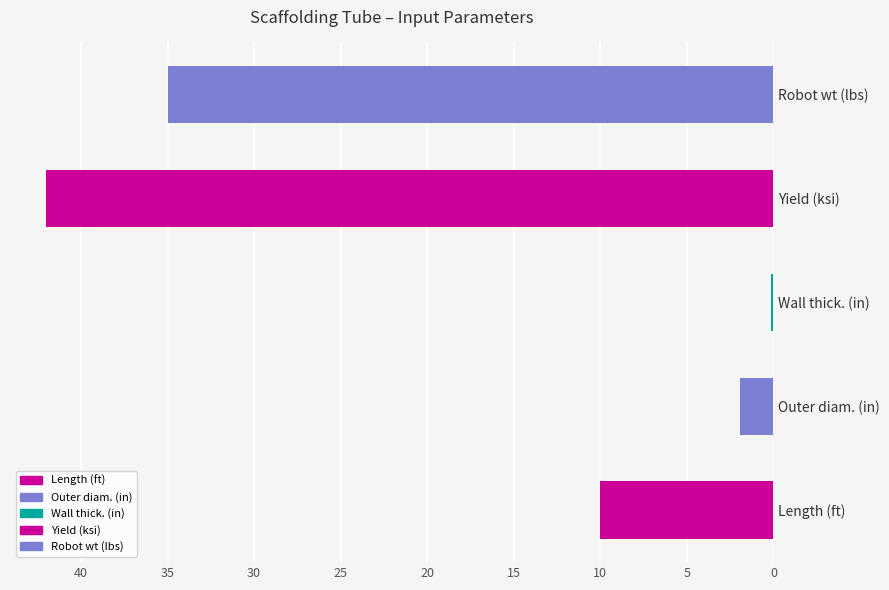

Is it true that the value at Wall thickness (in) is 0.2?

False